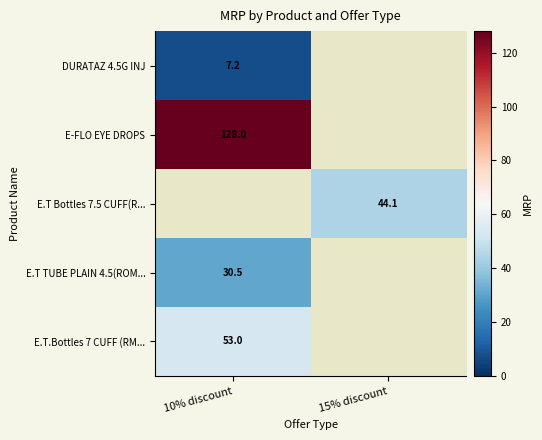

The E.T TUBE PLAIN 4.5(ROM... series shows 30.5 at 10% discount. True or false?

True